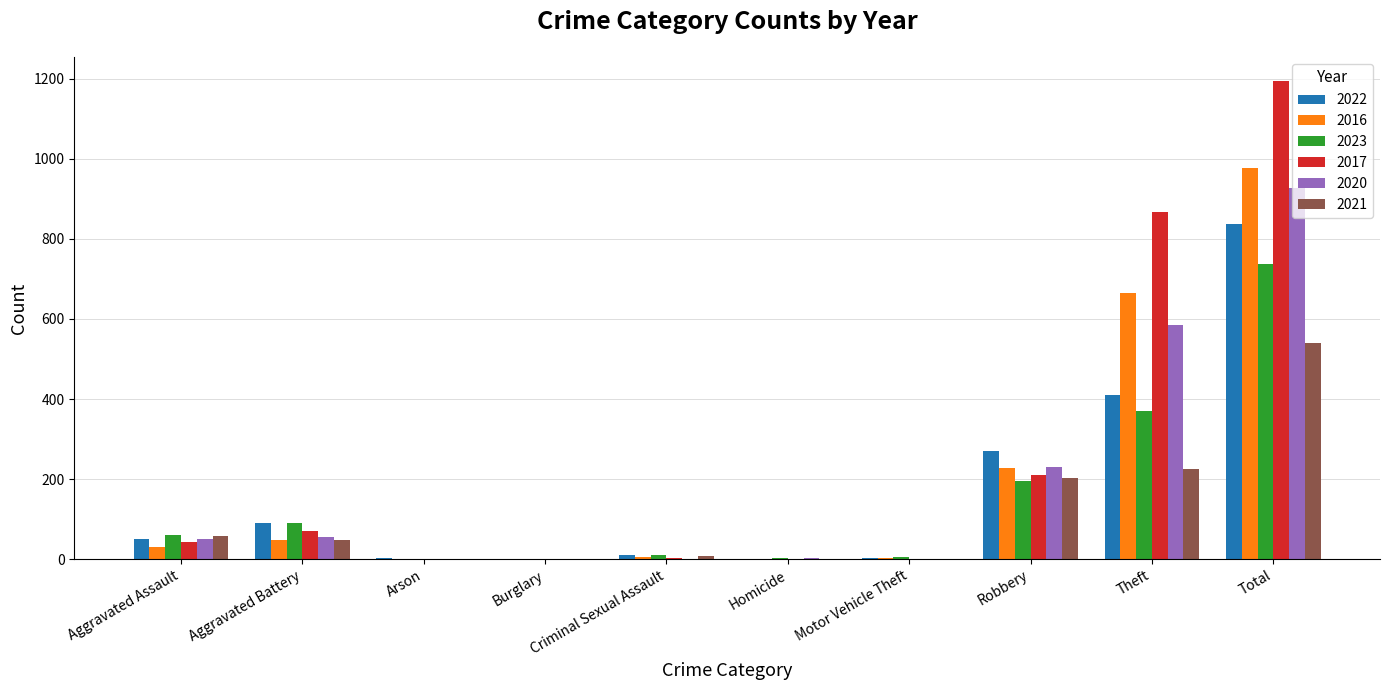

At which label does 2023 reach its peak?

Total